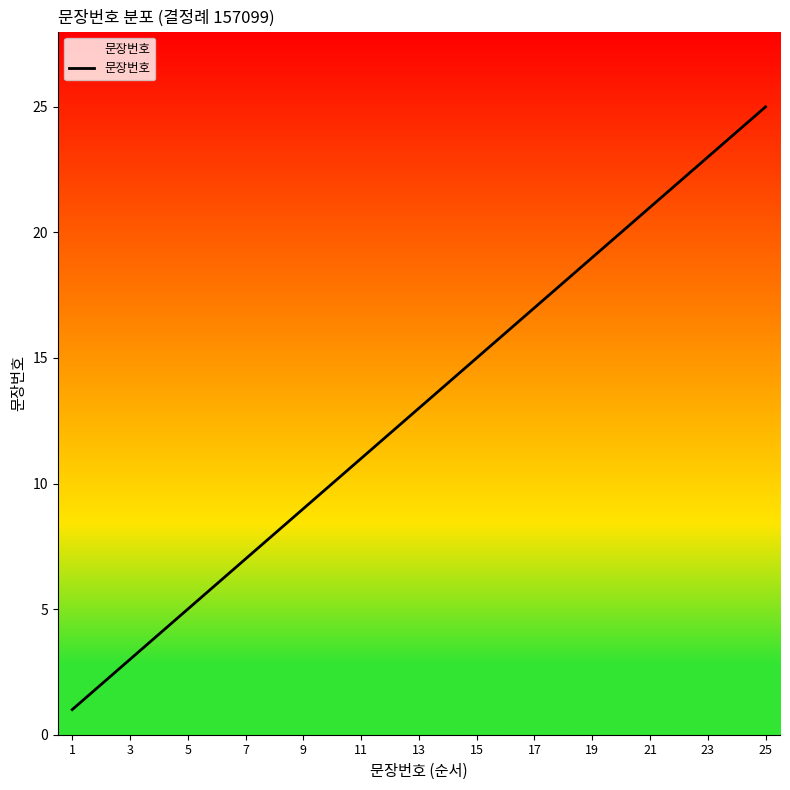

What is the difference between the maximum and minimum values?

24